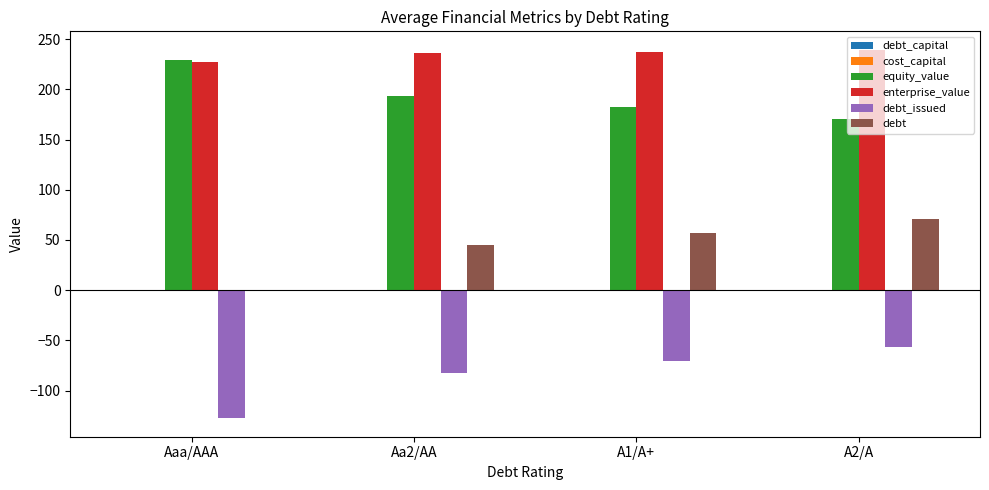

Which series has the largest total across all categories?

enterprise_value